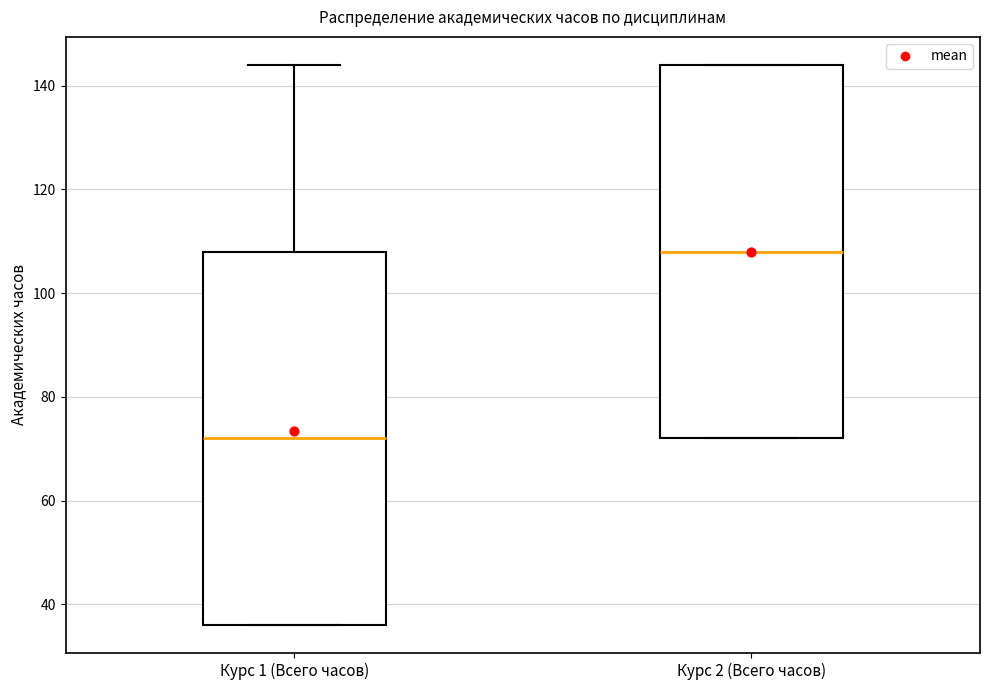

Reading left to right, transcribe this box plot: for each box, give where its median line is, the range the box spans, and where its two whiskers end, as read against the y-axis. The values are not printed on the chart, so give them approximately, as read against the axis.

Курс 1 (Всего часов): median 72, box 36 to 108, whiskers 36 to 144
Курс 2 (Всего часов): median 108, box 72 to 144, whiskers 72 to 144